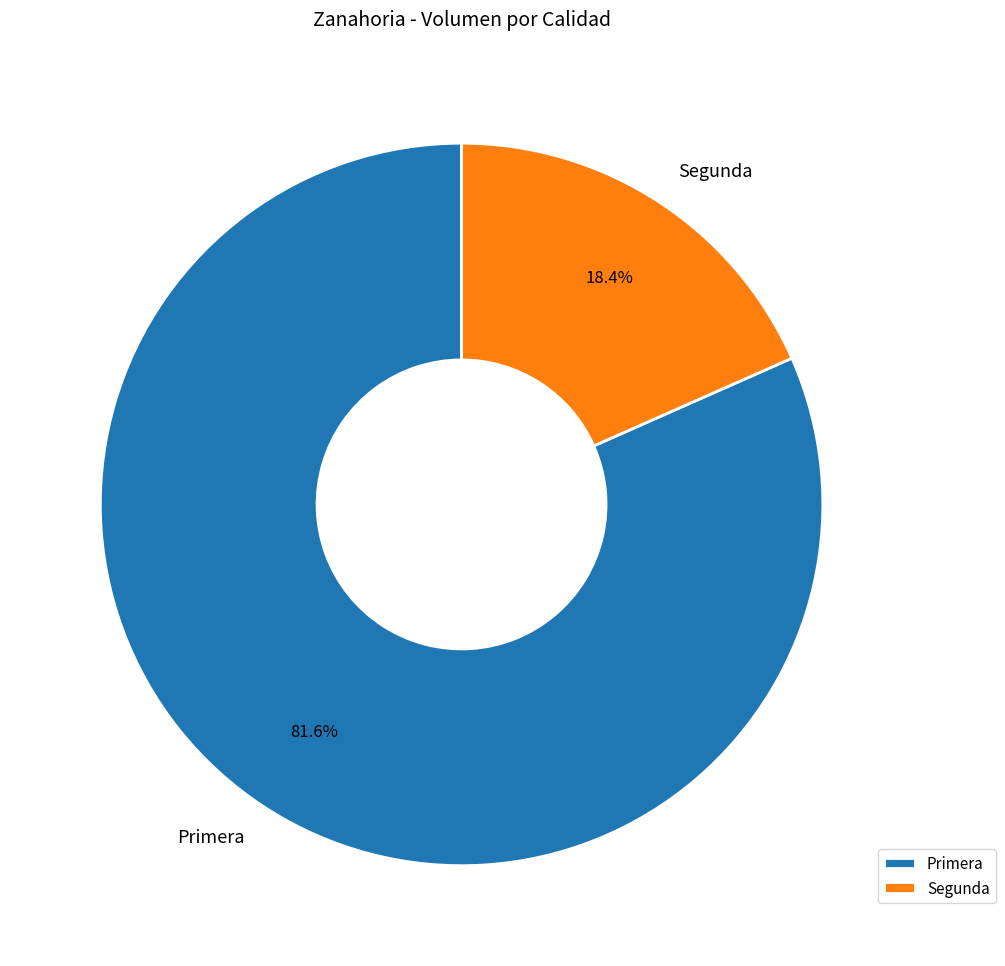

Which slice is the smallest?

Segunda